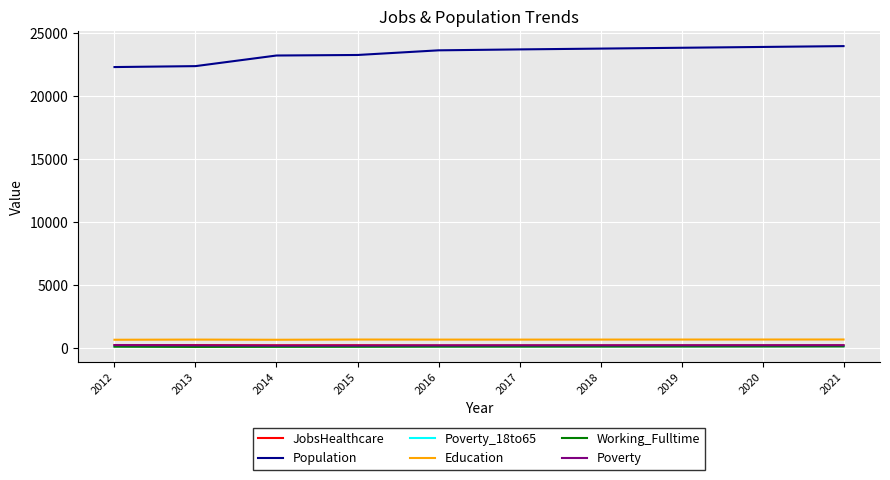

What is the average value of the Education series?

673